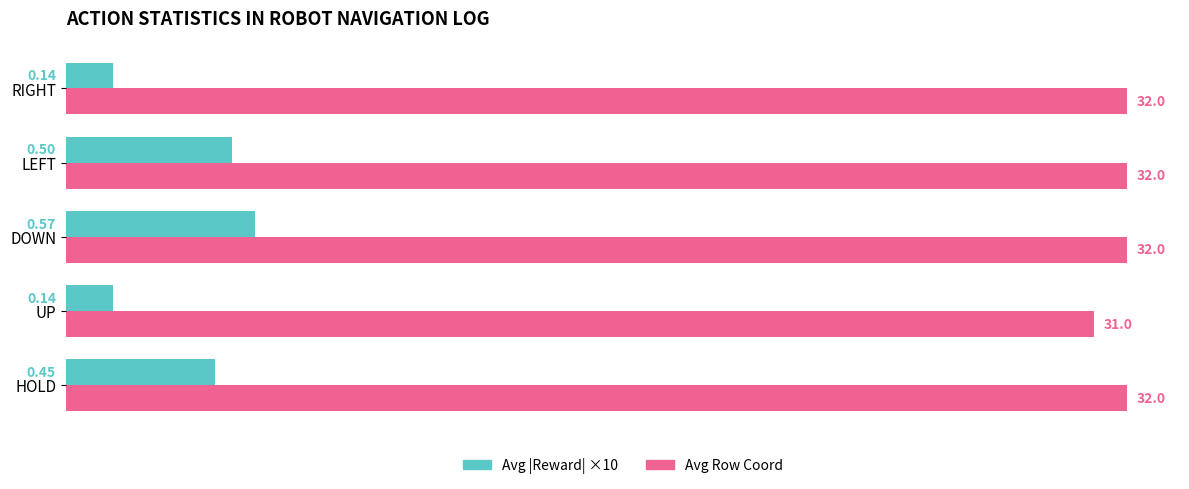

List the series in order of their overall mean, lowest first.

Avg |Reward| ×10, Avg Row Coord